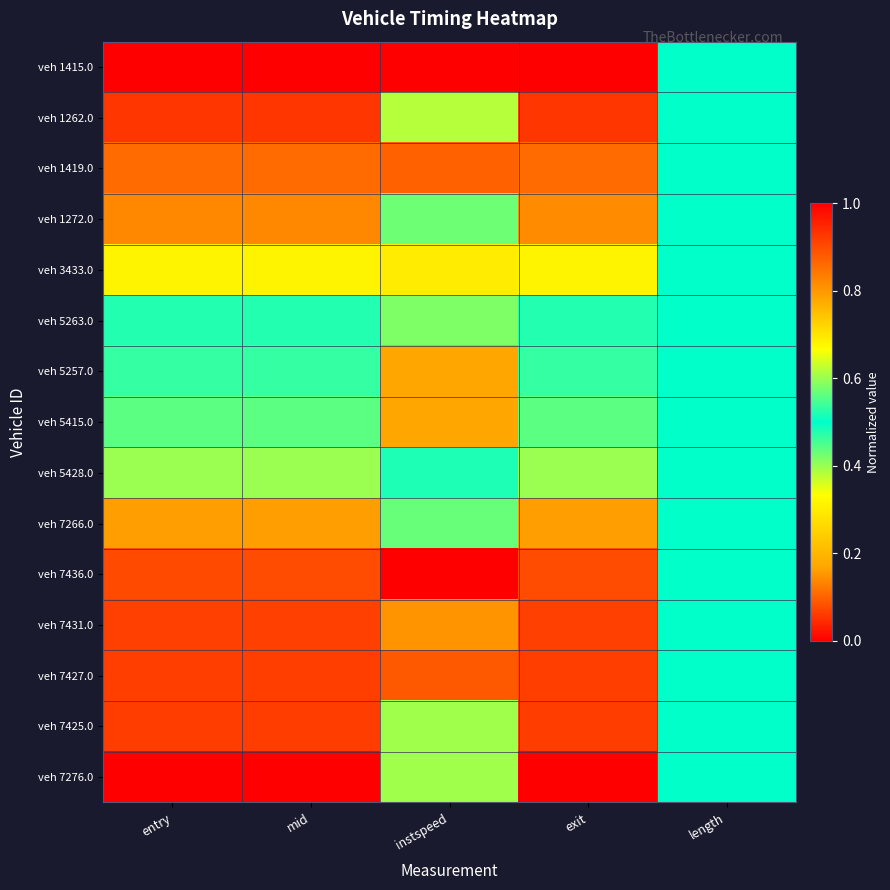

Reading left to right, extract all data points from this chart.

veh 1415.0: entry=0.0	mid=0.0	instspeed=0.0	exit=0.0	length=0.5
veh 1262.0: entry=0.1	mid=0.1	instspeed=0.4	exit=0.1	length=0.5
veh 1419.0: entry=0.1	mid=0.1	instspeed=0.1	exit=0.1	length=0.5
veh 1272.0: entry=0.1	mid=0.1	instspeed=0.4	exit=0.1	length=0.5
veh 3433.0: entry=0.3	mid=0.3	instspeed=0.3	exit=0.3	length=0.5
veh 5263.0: entry=0.5	mid=0.5	instspeed=0.4	exit=0.5	length=0.5
veh 5257.0: entry=0.5	mid=0.5	instspeed=0.2	exit=0.5	length=0.5
veh 5415.0: entry=0.6	mid=0.6	instspeed=0.8	exit=0.6	length=0.5
veh 5428.0: entry=0.6	mid=0.6	instspeed=0.5	exit=0.6	length=0.5
veh 7266.0: entry=0.8	mid=0.8	instspeed=0.6	exit=0.8	length=0.5
veh 7436.0: entry=0.9	mid=0.9	instspeed=1.0	exit=0.9	length=0.5
veh 7431.0: entry=0.9	mid=0.9	instspeed=0.2	exit=0.9	length=0.5
veh 7427.0: entry=0.9	mid=0.9	instspeed=0.1	exit=0.9	length=0.5
veh 7425.0: entry=0.9	mid=0.9	instspeed=0.6	exit=0.9	length=0.5
veh 7276.0: entry=1.0	mid=1.0	instspeed=0.4	exit=1.0	length=0.5